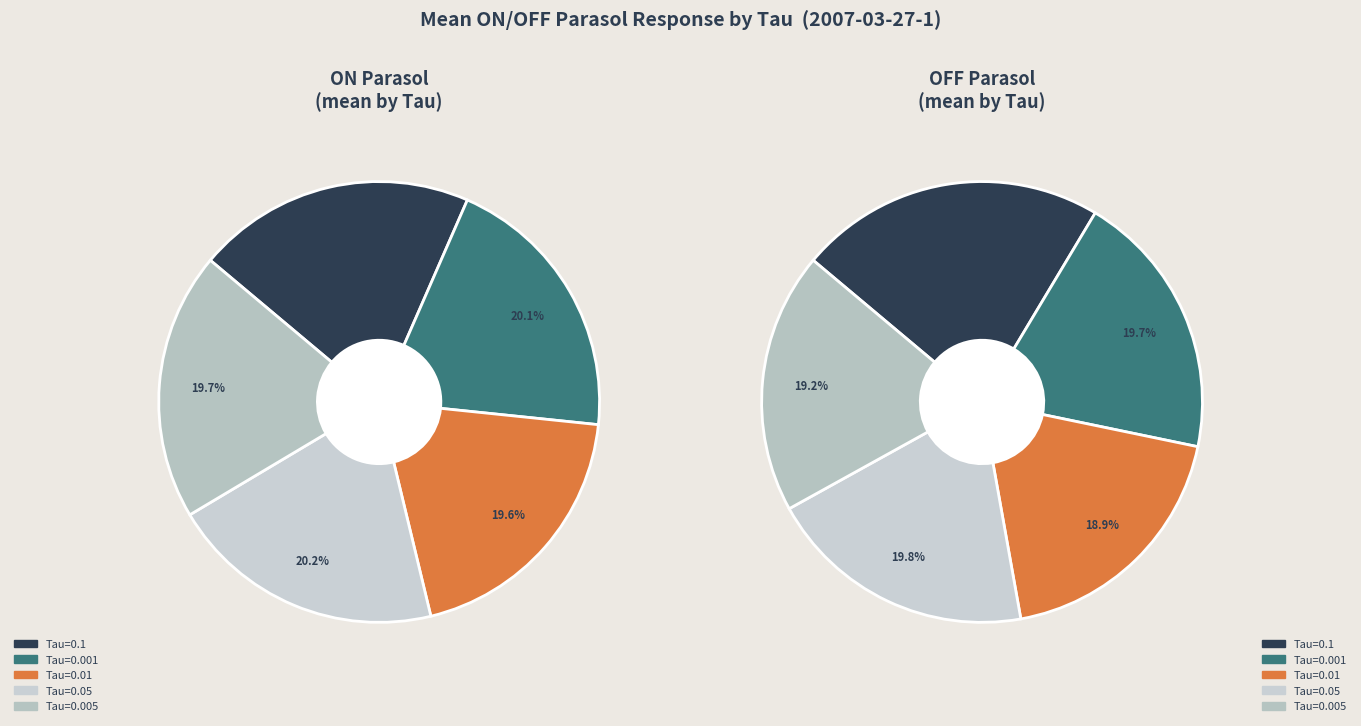

What percentage is the 0.005 slice, to the nearest percent?

20%